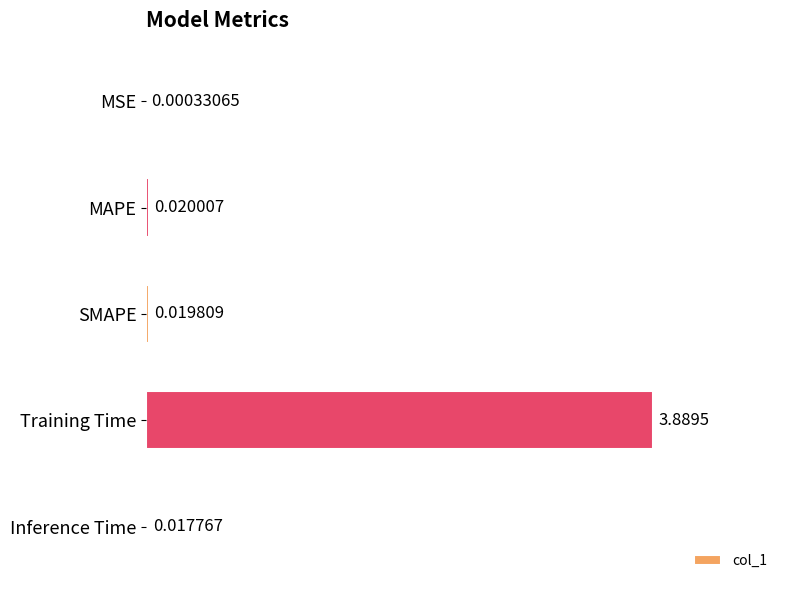

What is the sum of all values?

3.9